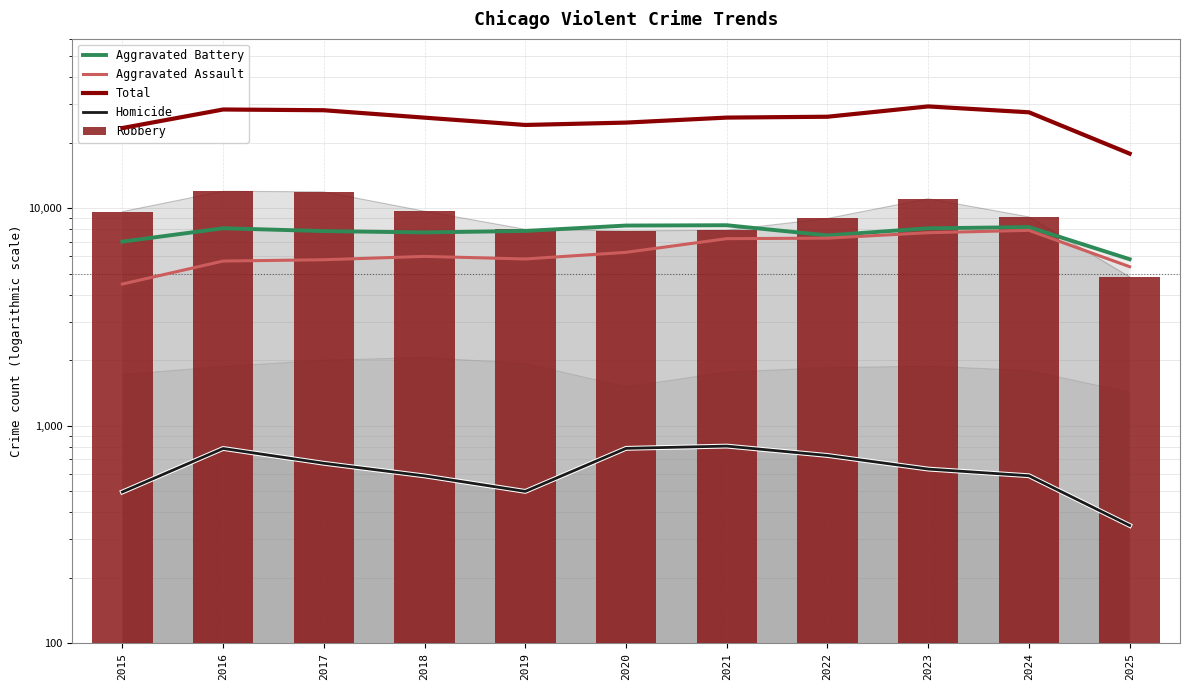

What is the value of the Homicide bar at the 6th from the left?

787